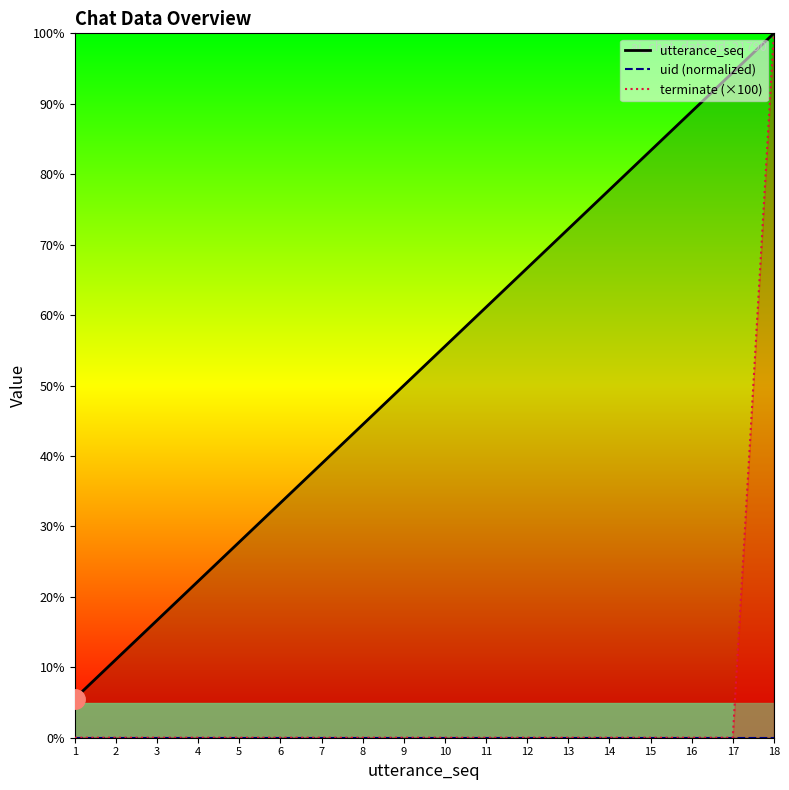

Count the number of categories in the chart.

18